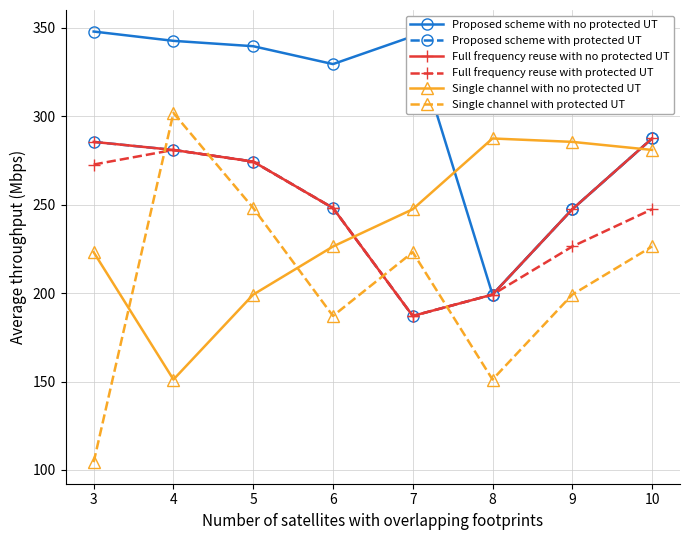

Is it true that Proposed scheme with no protected UT equals 552.4 at 5?

False